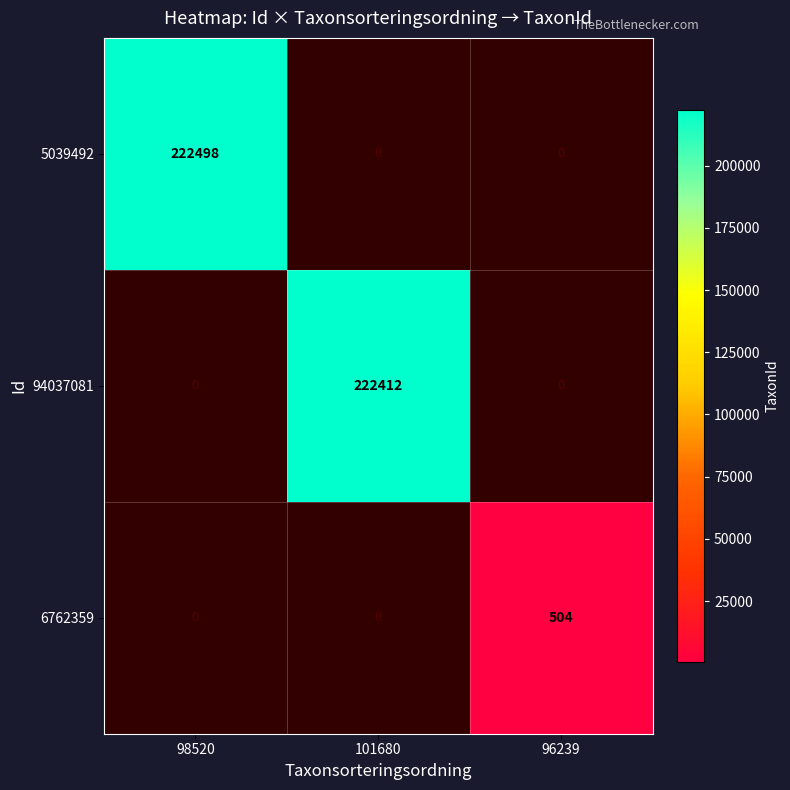

At which category does the chart reach its peak across all series?

98520